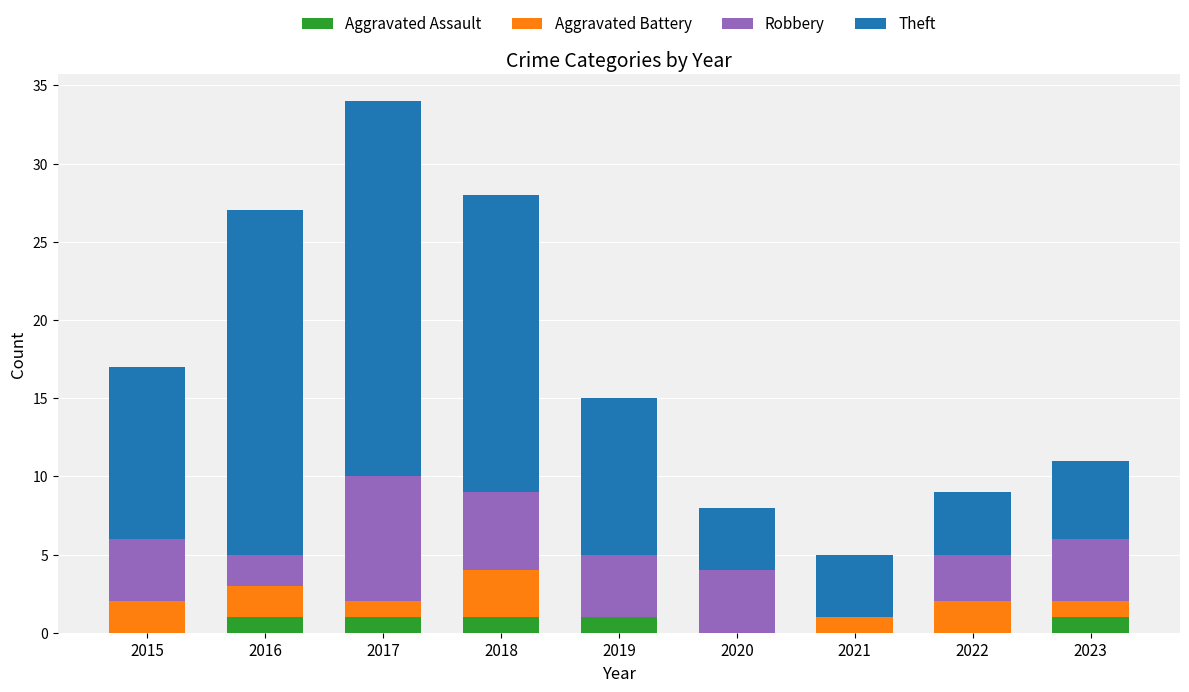

At which category is the sum across all series the highest?

2017